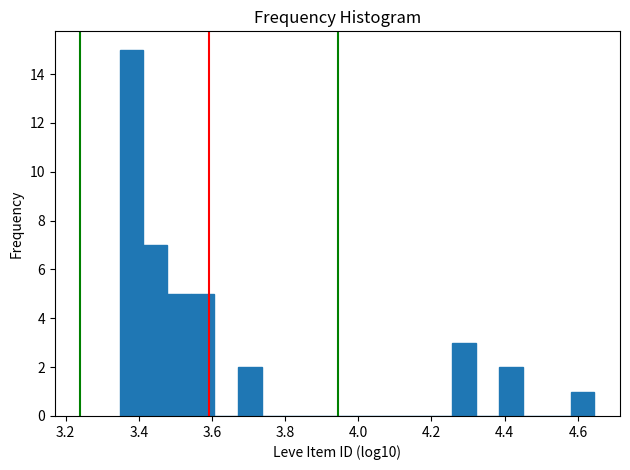

Read against the x-axis, roughly where is the centre of the tallest bar?

3.38